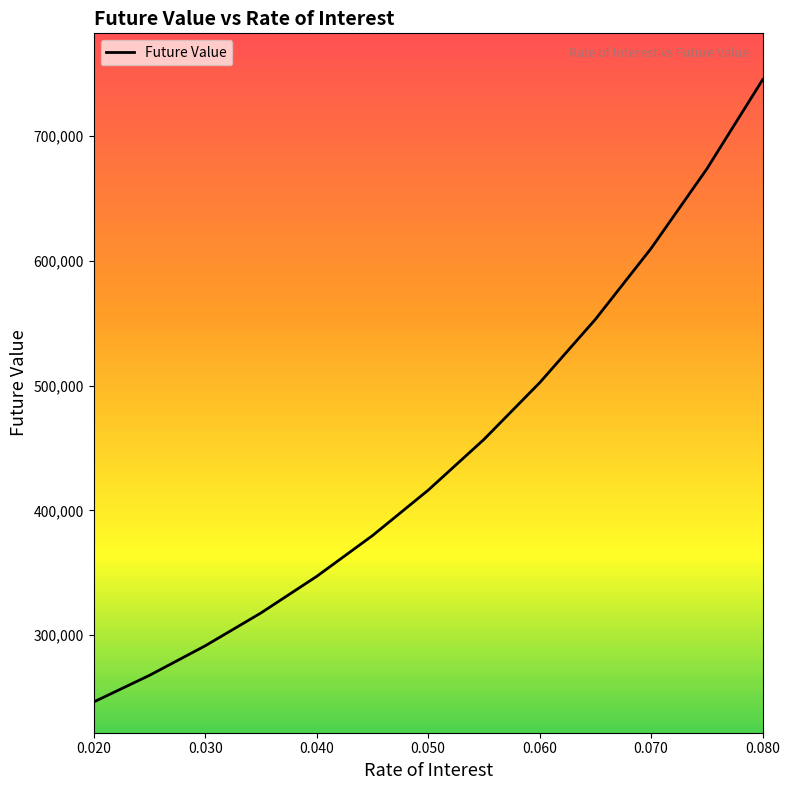

What is the sum of all values?

5807008.8